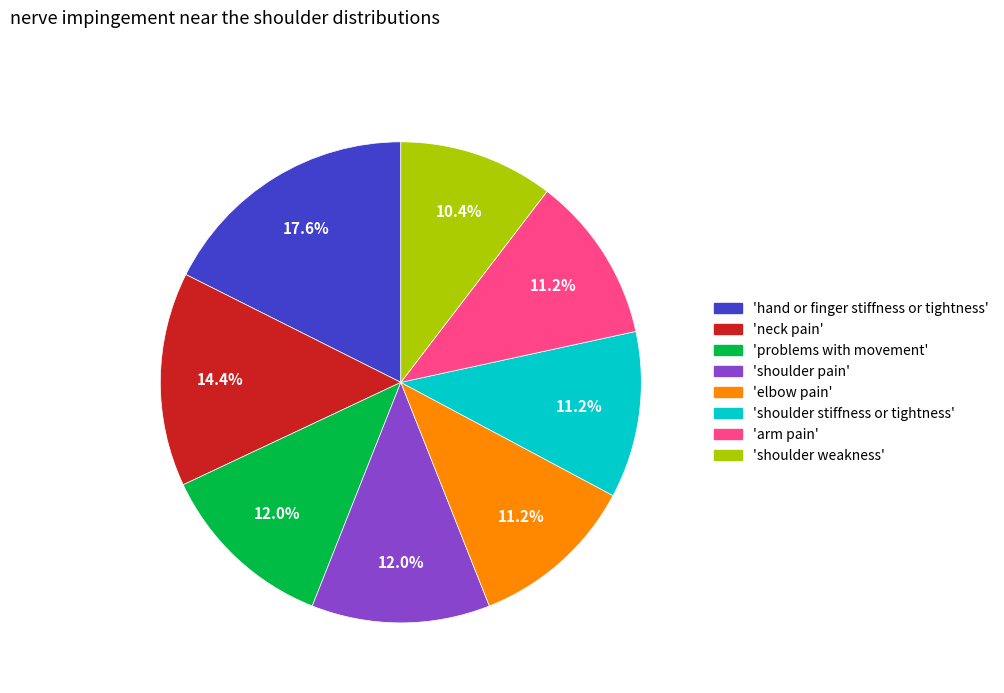

What is the largest slice in the pie chart?

'hand or finger stiffness or tightness'